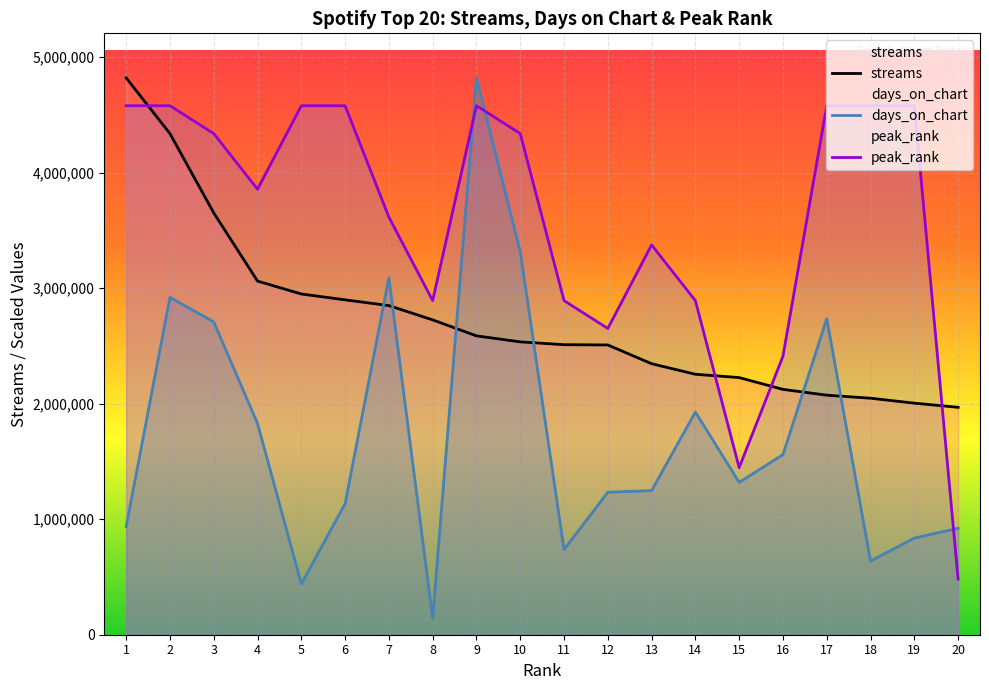

How many data points in days_on_chart are less than 1318541?

10